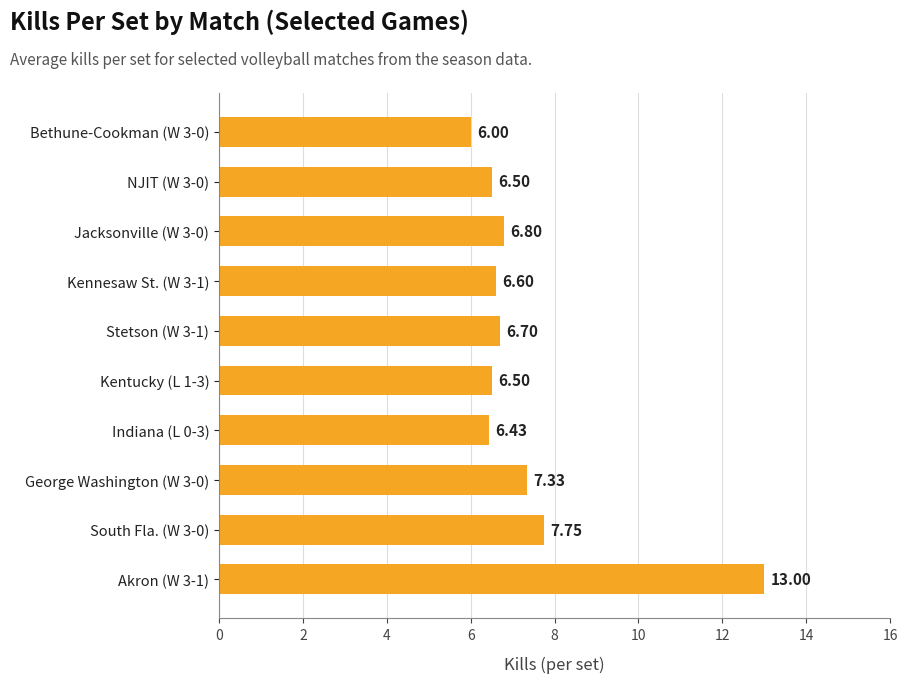

What is the sum of all values?

73.6